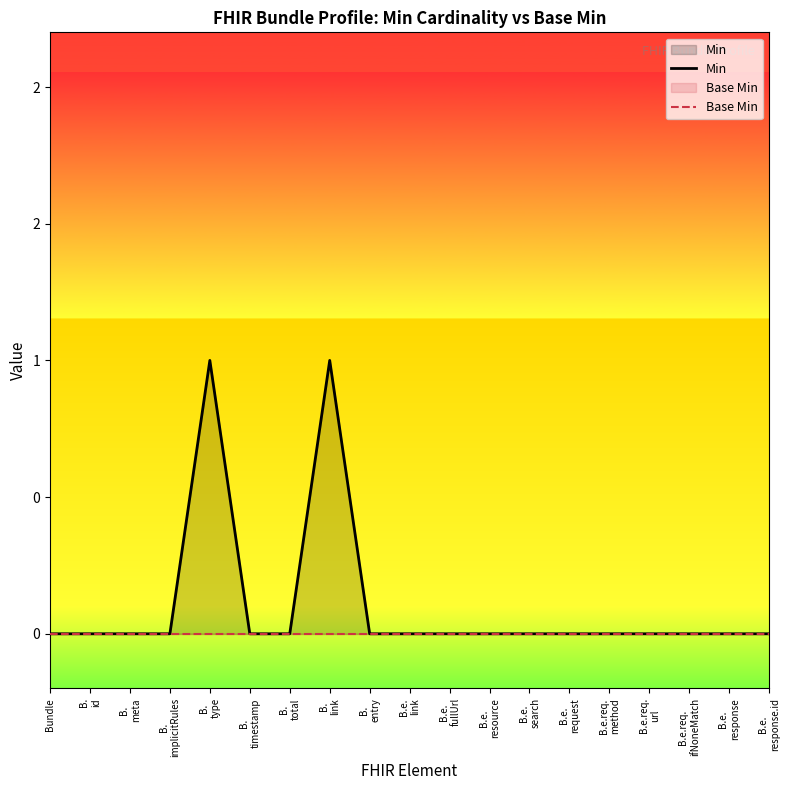

What are all the series names shown in the legend?

Min, Base Min